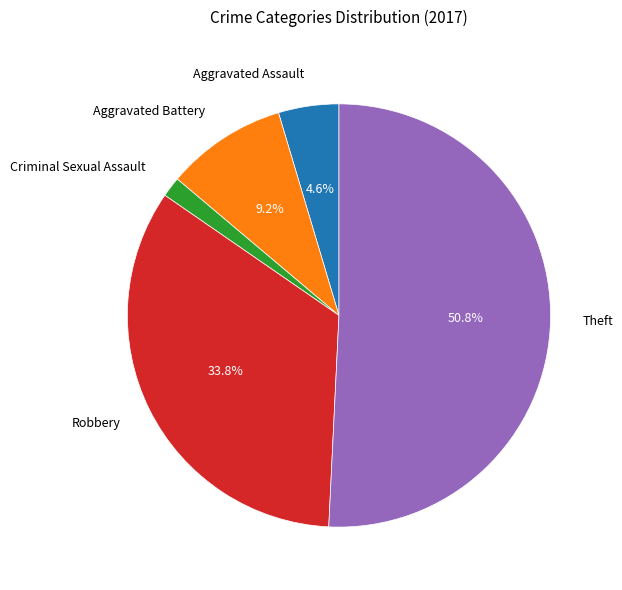

What is the ratio of the value at Robbery to the value at Aggravated Battery?

3.7